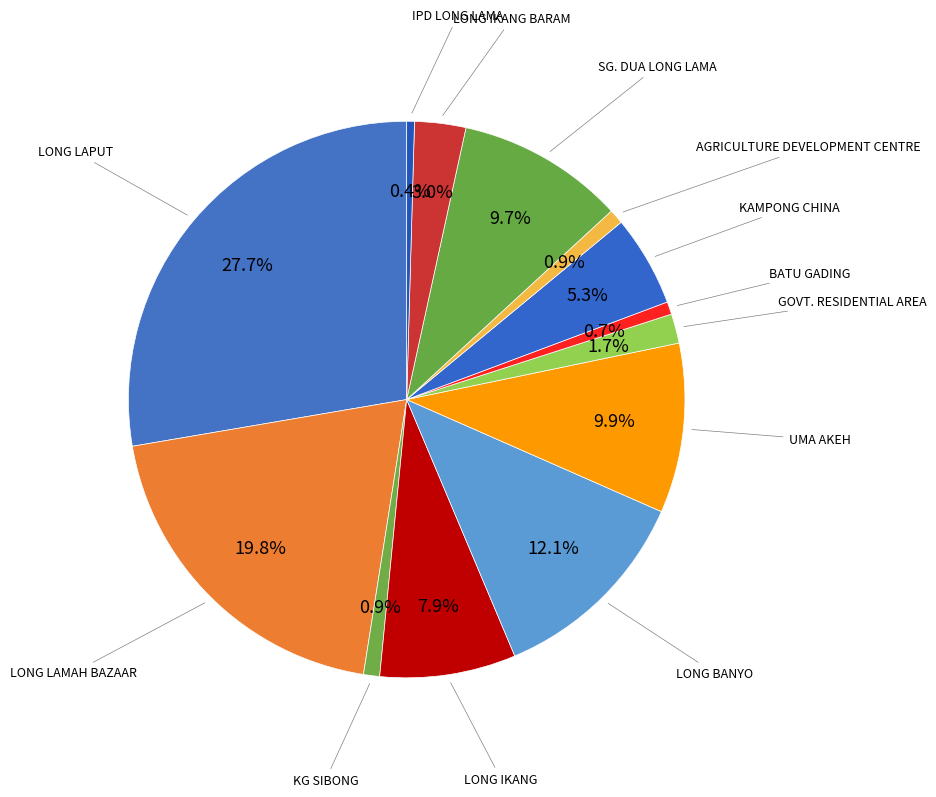

Does any single category account for the majority?

No